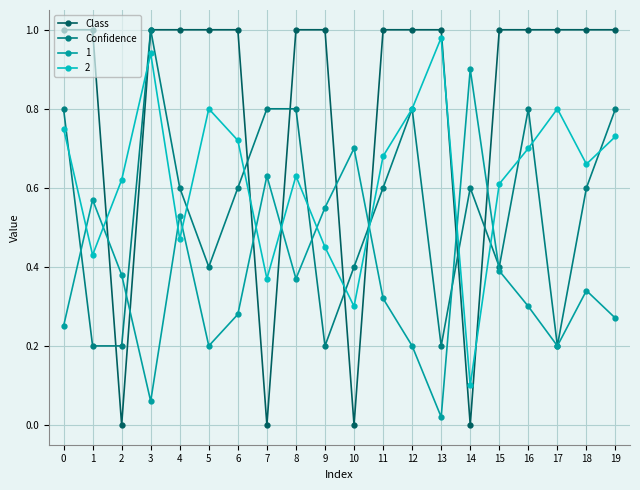

Which series has the largest range (max minus min)?

Class